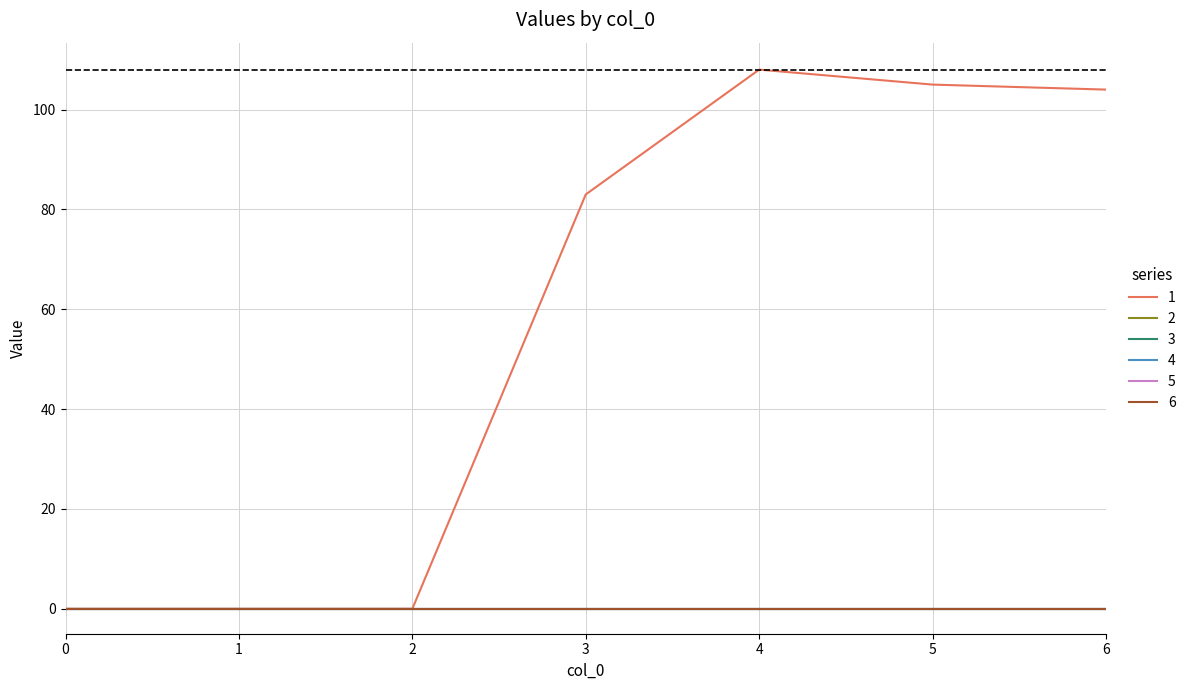

Rank the categories by 3 value from lowest to highest.

0, 1, 2, 3, 4, 5, 6